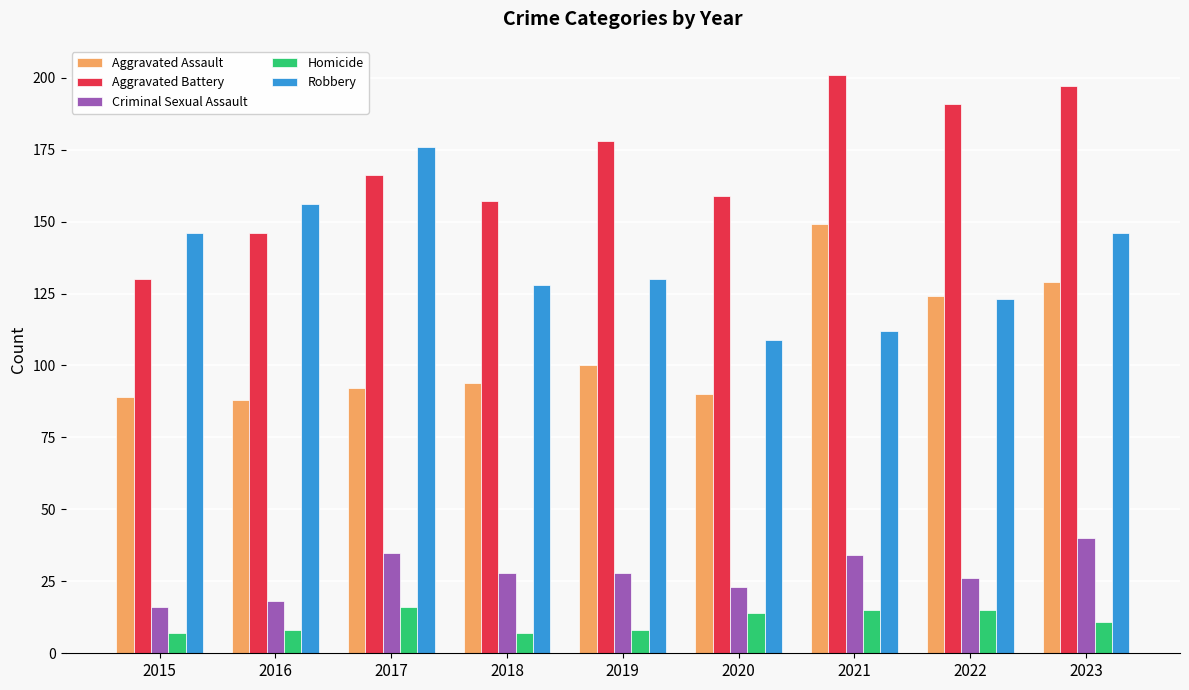

What is the value of the Robbery bar at the 4th from the left?

128